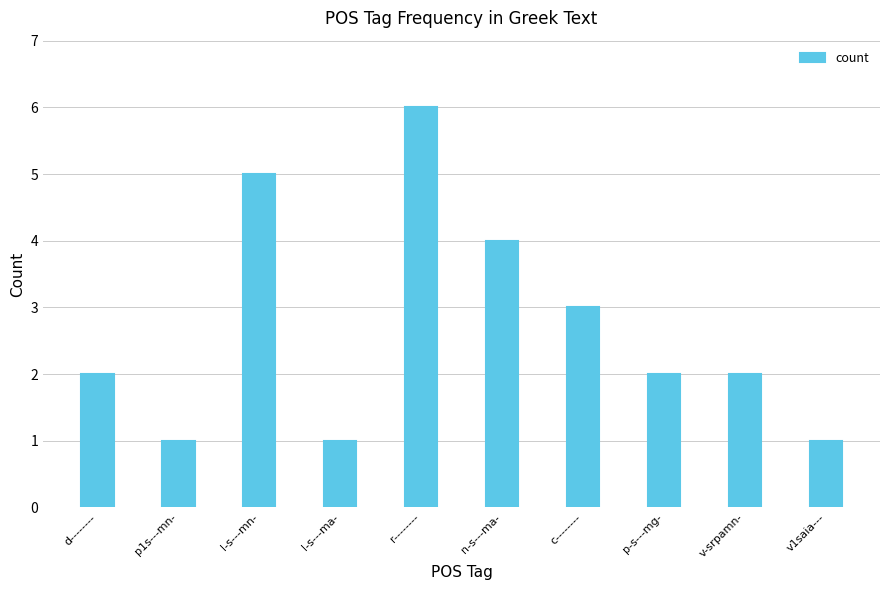

True or false: the data shows 2 at d--------.

True